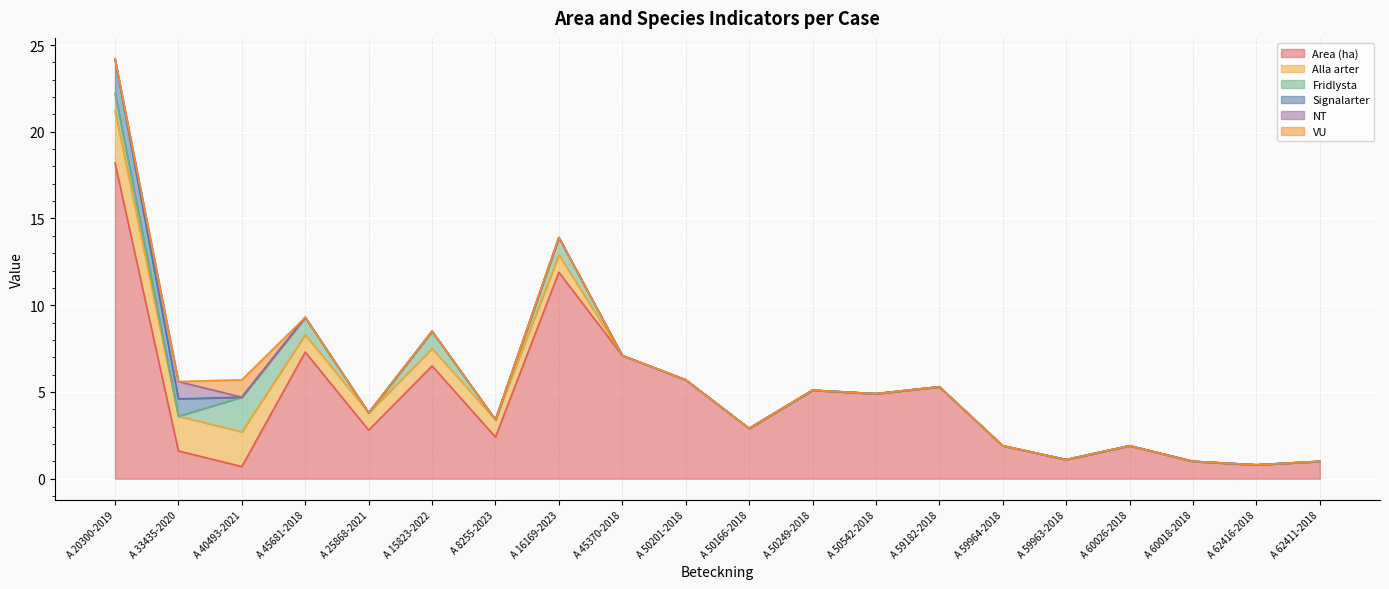

What is the difference between the maximum and second lowest values in the NT series?

1.0